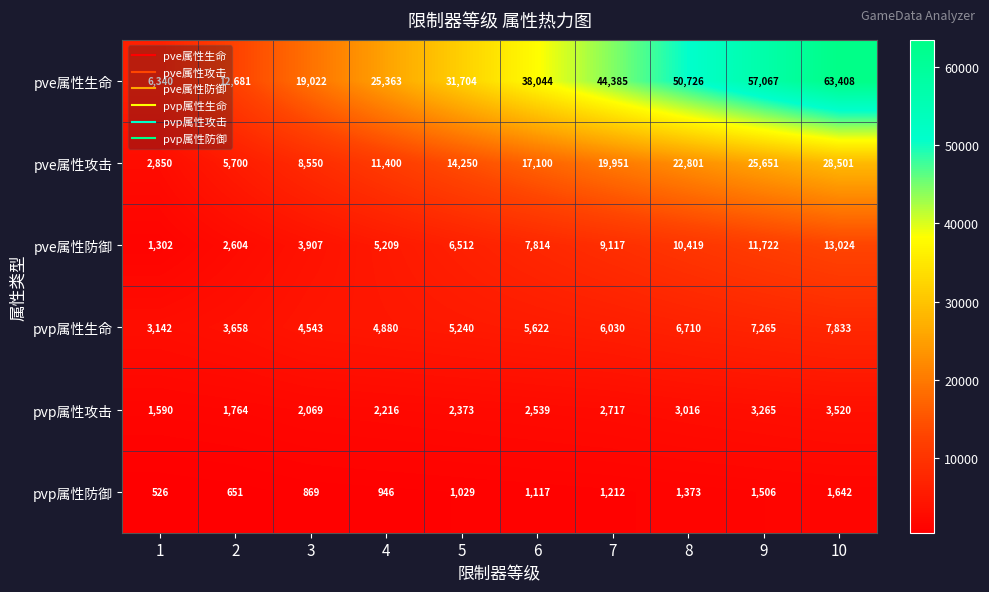

At which label is pvp属性攻击 closest to 2555?

6